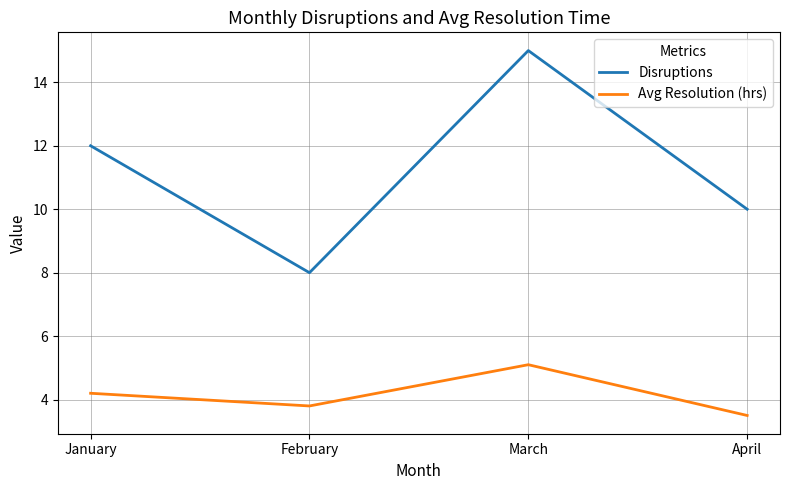

Reading left to right, what are all the values shown in this chart?

Disruptions: 12.0	8.0	15.0	10.0
Avg Resolution (hrs): 4.2	3.8	5.1	3.5